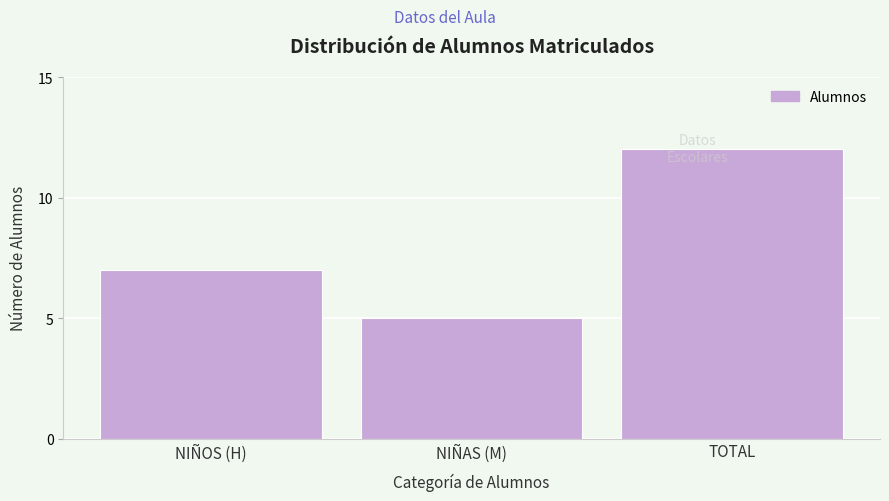

Reading right to left, list all the values displayed in this chart.

TOTAL=12	NIÑAS (M)=5	NIÑOS (H)=7